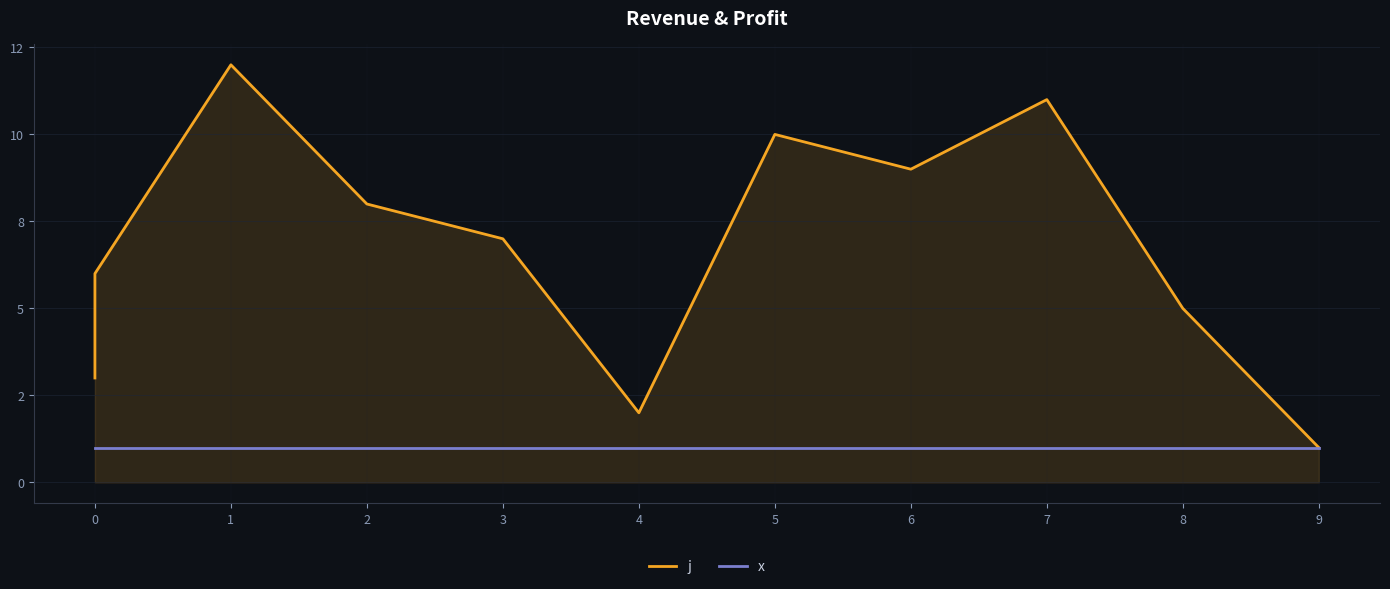

True or false: x and j intersect in this chart.

False